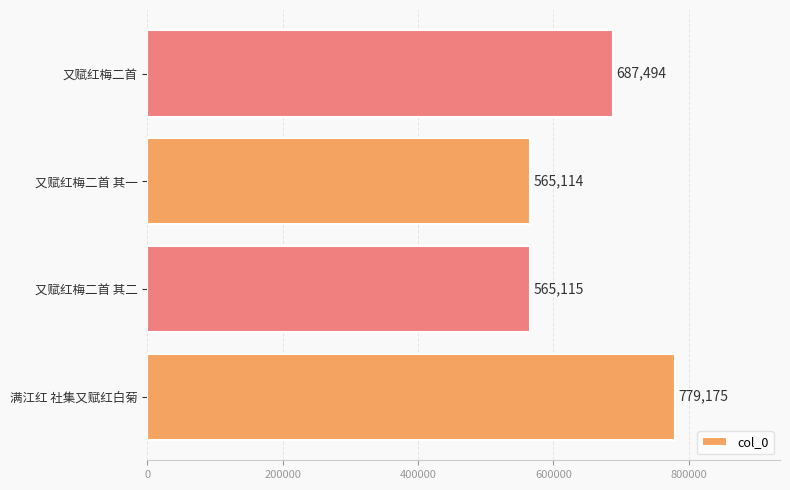

What is the difference between the second highest and second lowest values?

122379